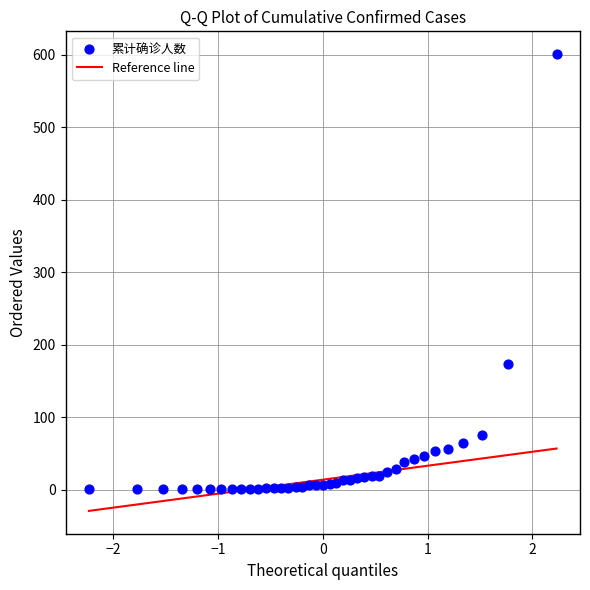

What is the range of Y values (max minus min)?

600